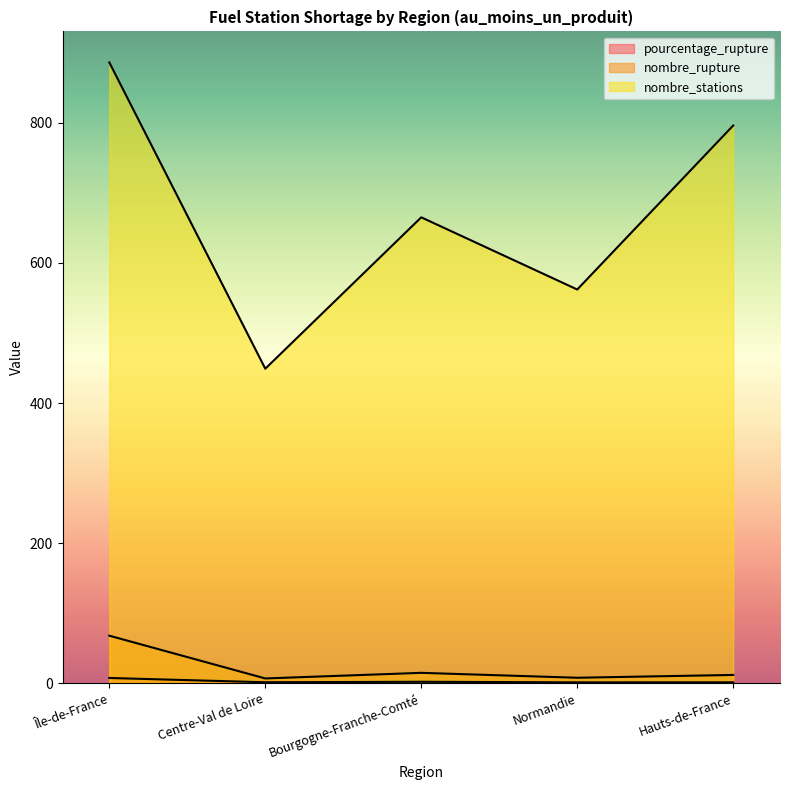

How many data points does each series have?

5